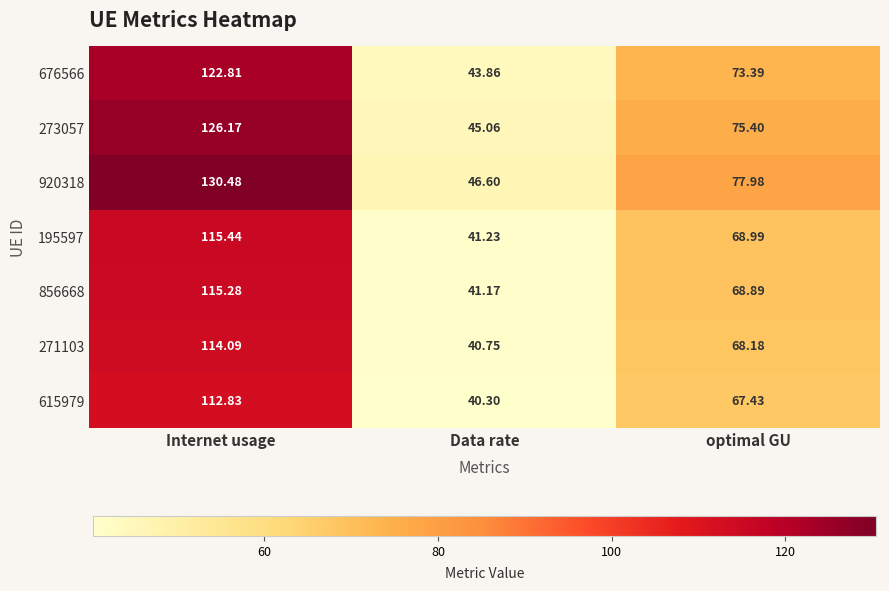

List the labels in order of 273057 value, largest first.

Internet usage, optimal GU, Data rate